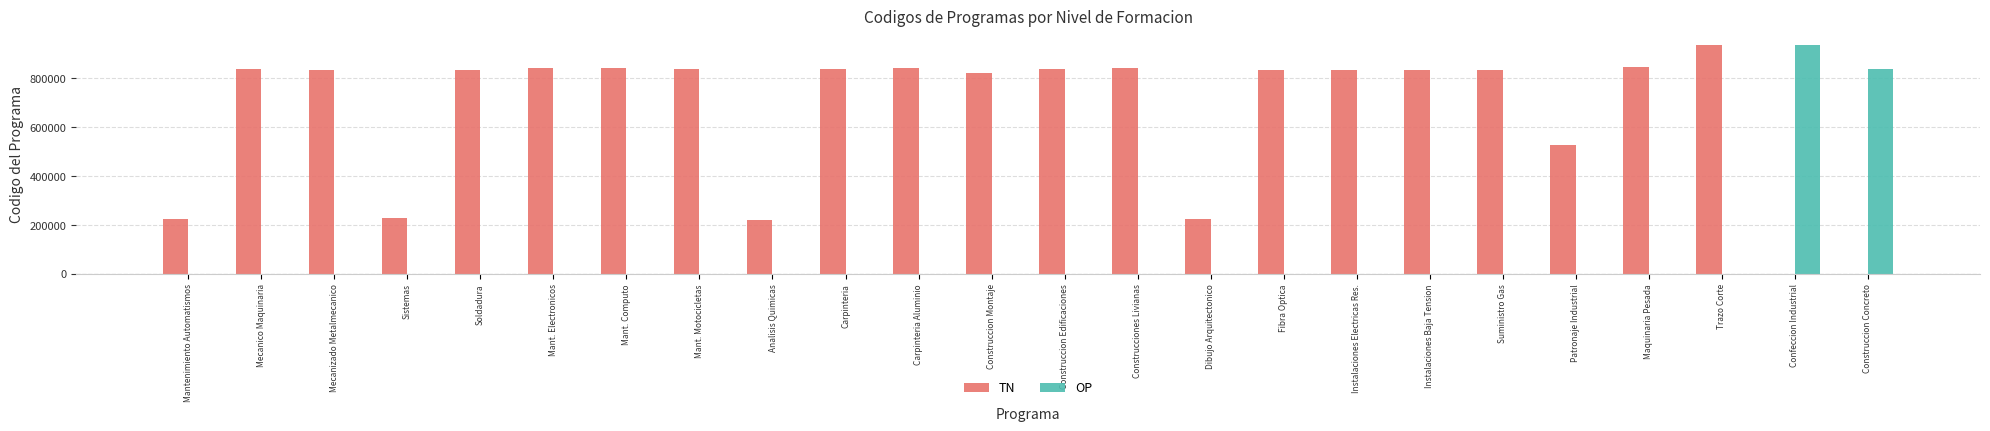

Is the value of TN at Mantenimiento Automatismos greater than the value of OP at Construcciones Livianas?

Yes